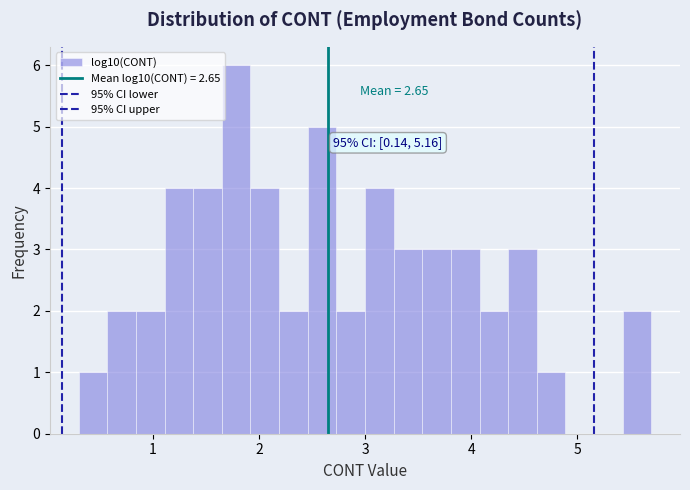

Around what value on the x-axis is the tallest bar? Give the approximate position of its centre, as read against the axis.

1.8